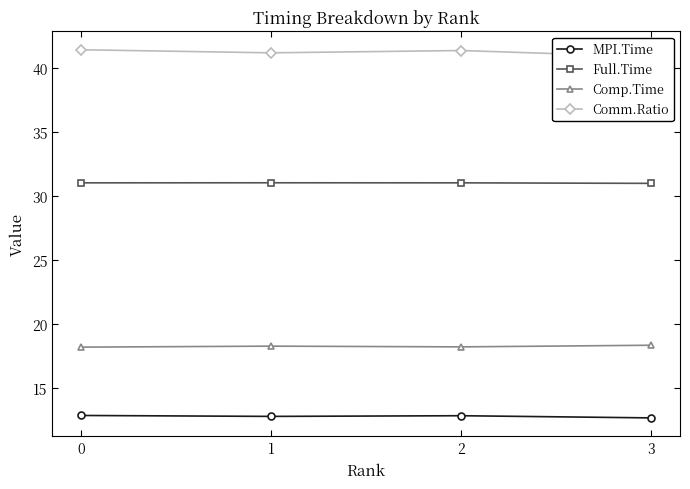

Reading right to left, what are all the values shown in this chart?

MPI.Time: 3=12.6	2=12.8	1=12.8	0=12.8
Full.Time: 3=31.0	2=31.0	1=31.0	0=31.0
Comp.Time: 3=18.3	2=18.2	1=18.2	0=18.2
Comm.Ratio: 3=40.8	2=41.3	1=41.1	0=41.4